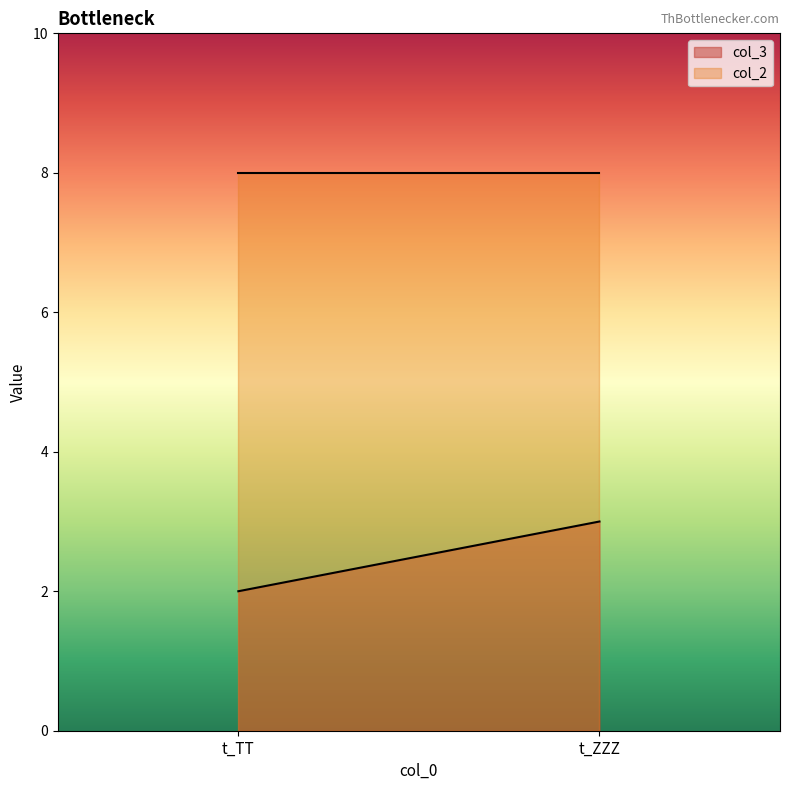

What is the value of the col_3 point at the 2nd from the left?

3